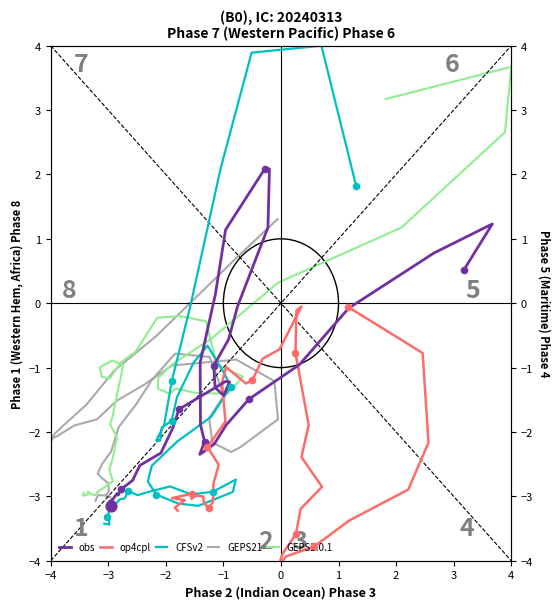

Is the value of op4cpl at 4 greater than the value of CFSv2 at 17?

No